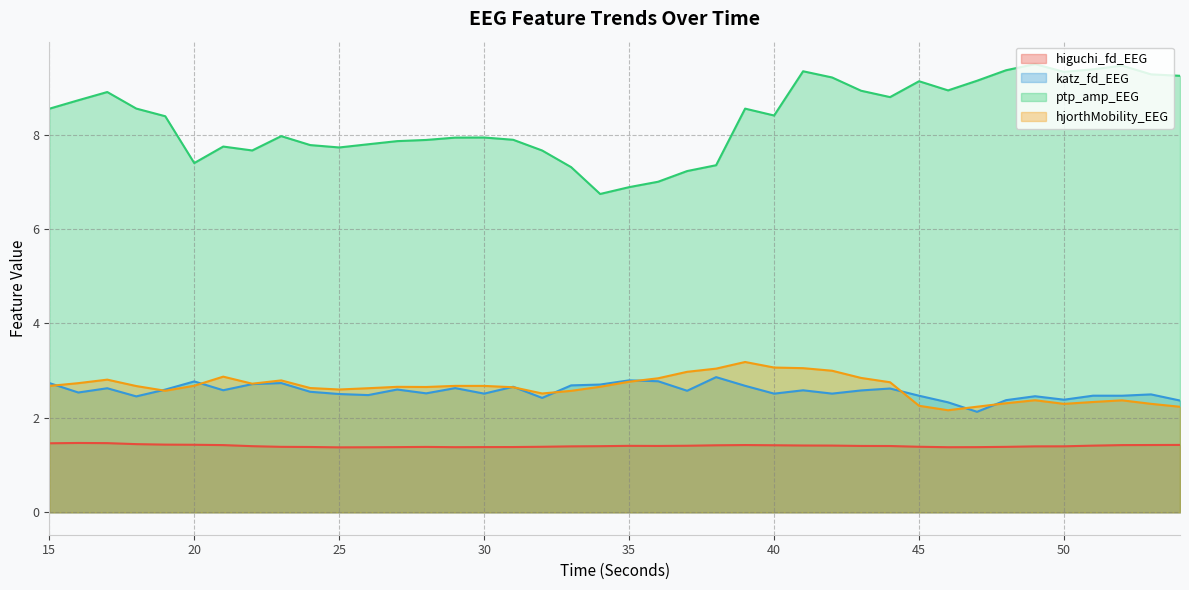

Where is the first local maximum for higuchi_fd_EEG?

16